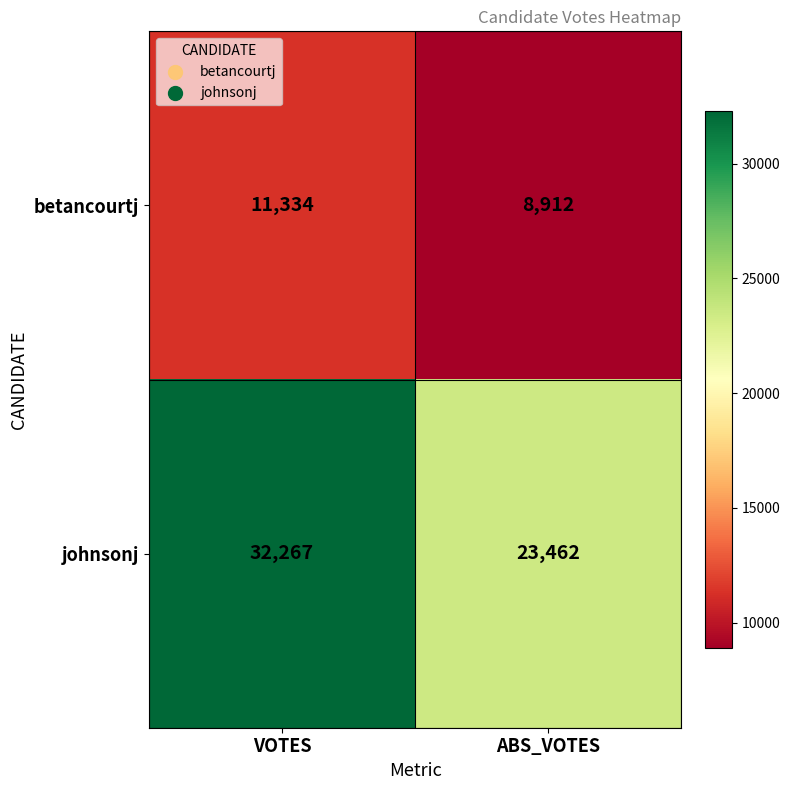

The value of johnsonj at ABS_VOTES is 12388. True or false?

False